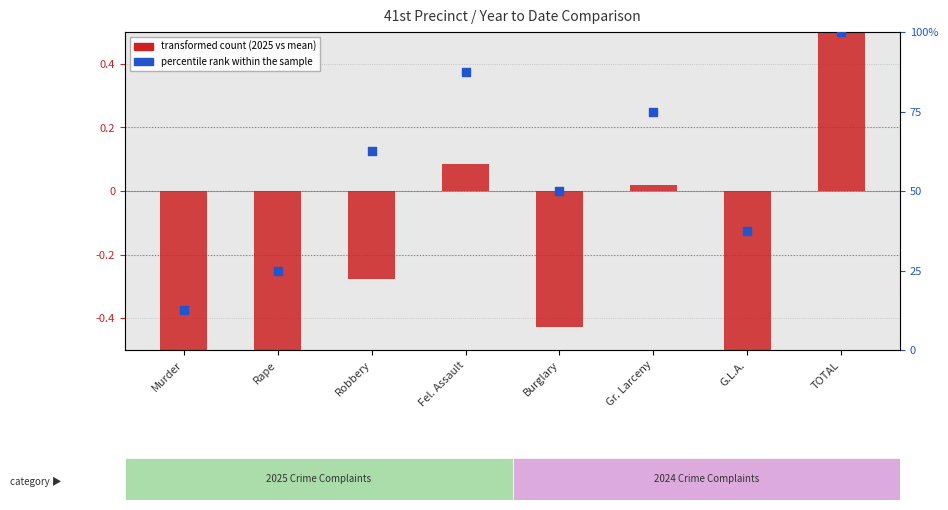

Is the value of percentile rank within the sample at Murder greater than the value of transformed count at TOTAL?

Yes